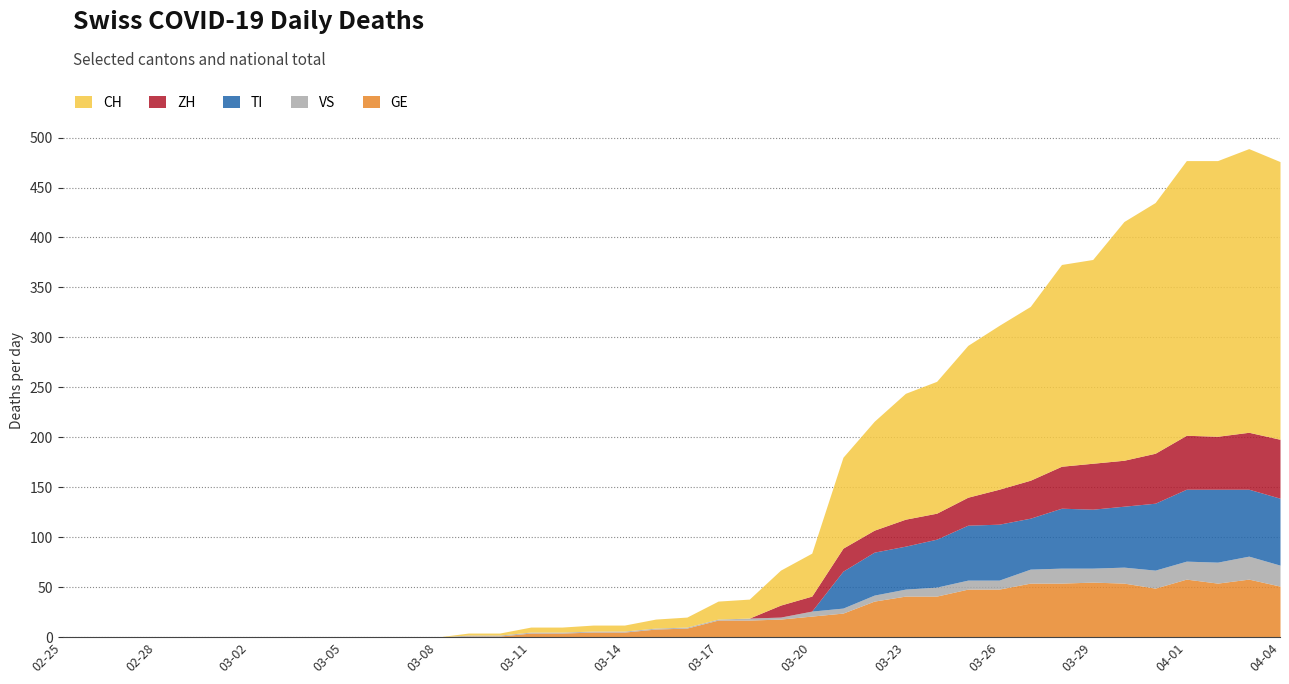

What is the highest value of the VS series?

23